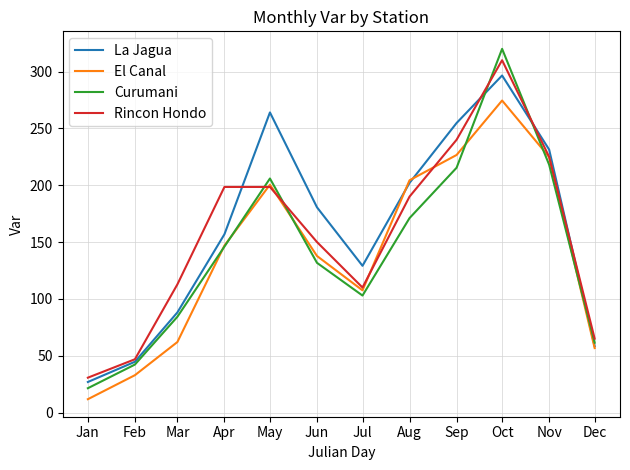

Which label corresponds to the largest value in the chart?

Oct